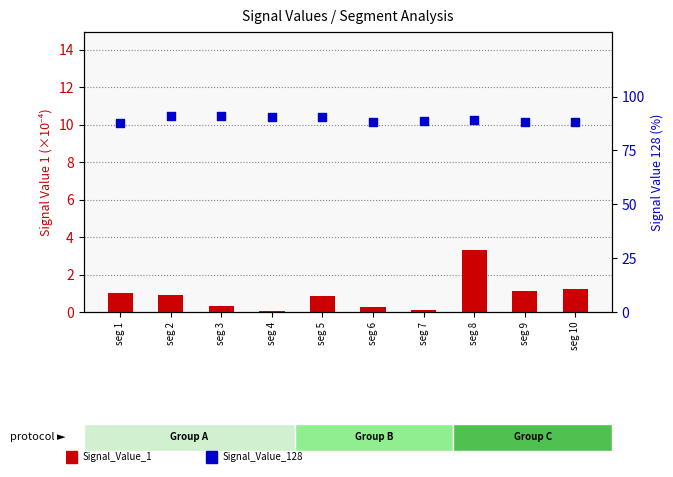

Is the value of Signal_Value_1 at seg 7 greater than the value of Signal_Value_128 at seg 9?

No